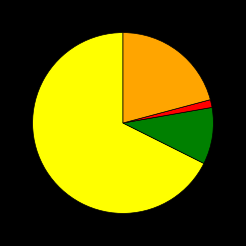

Does any single category account for the majority?

Yes